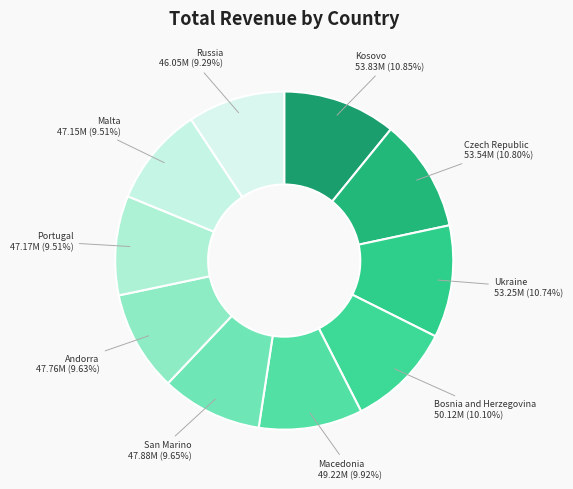

Between Portugal and Kosovo, which is larger?

Kosovo